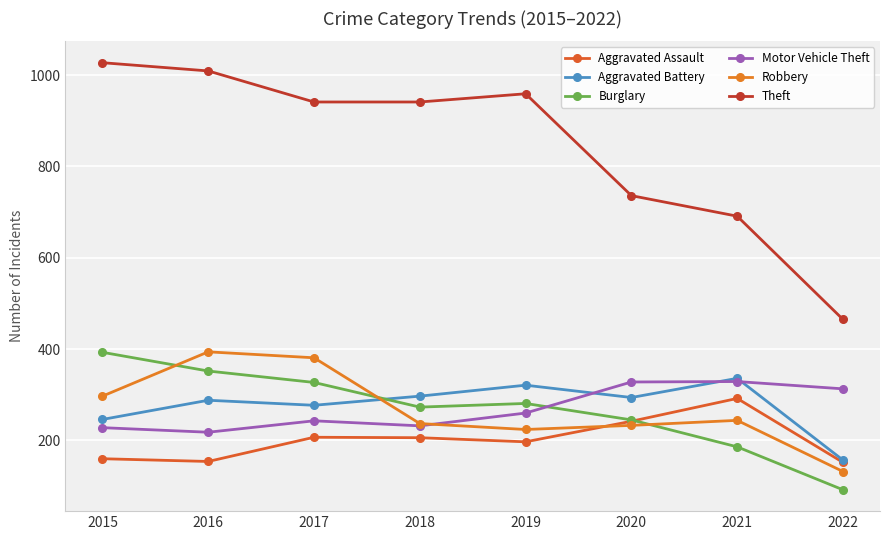

The Robbery series shows 314 at 2020. True or false?

False